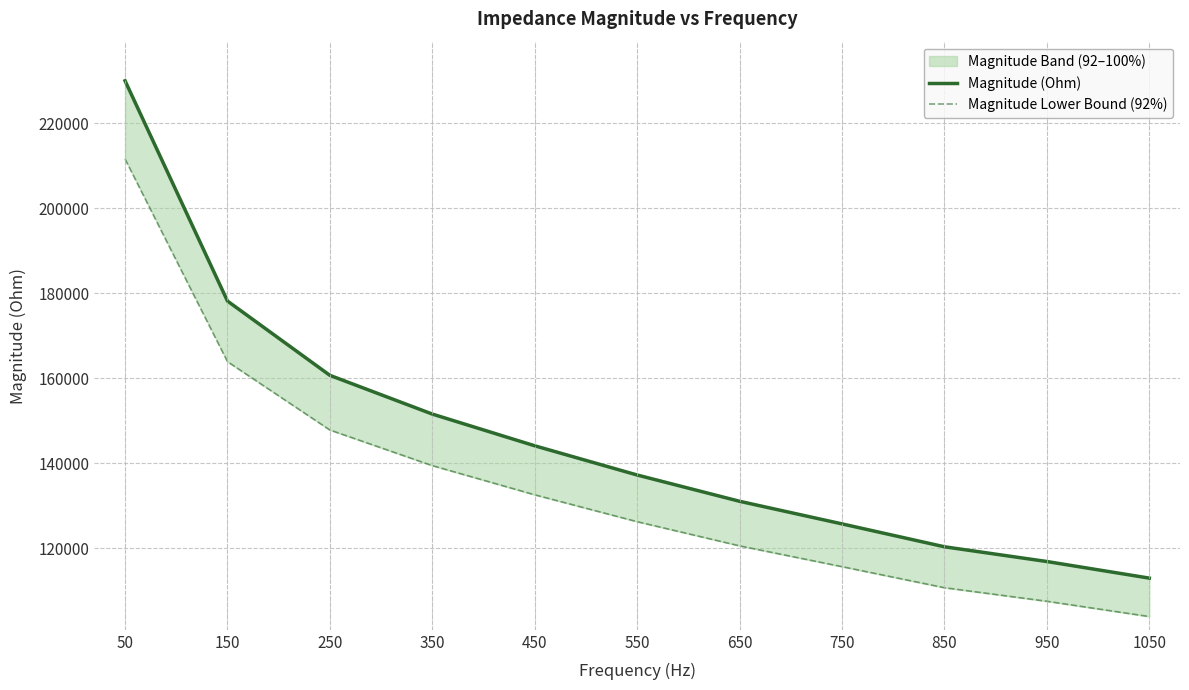

How many lines are shown in the chart?

2